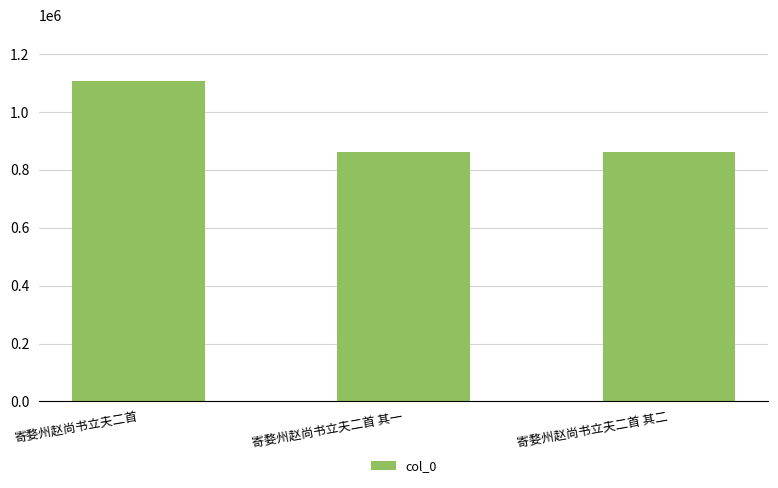

What is the approximate value at 寄婺州赵尚书立夫二首 其一, to the nearest 50?

860100